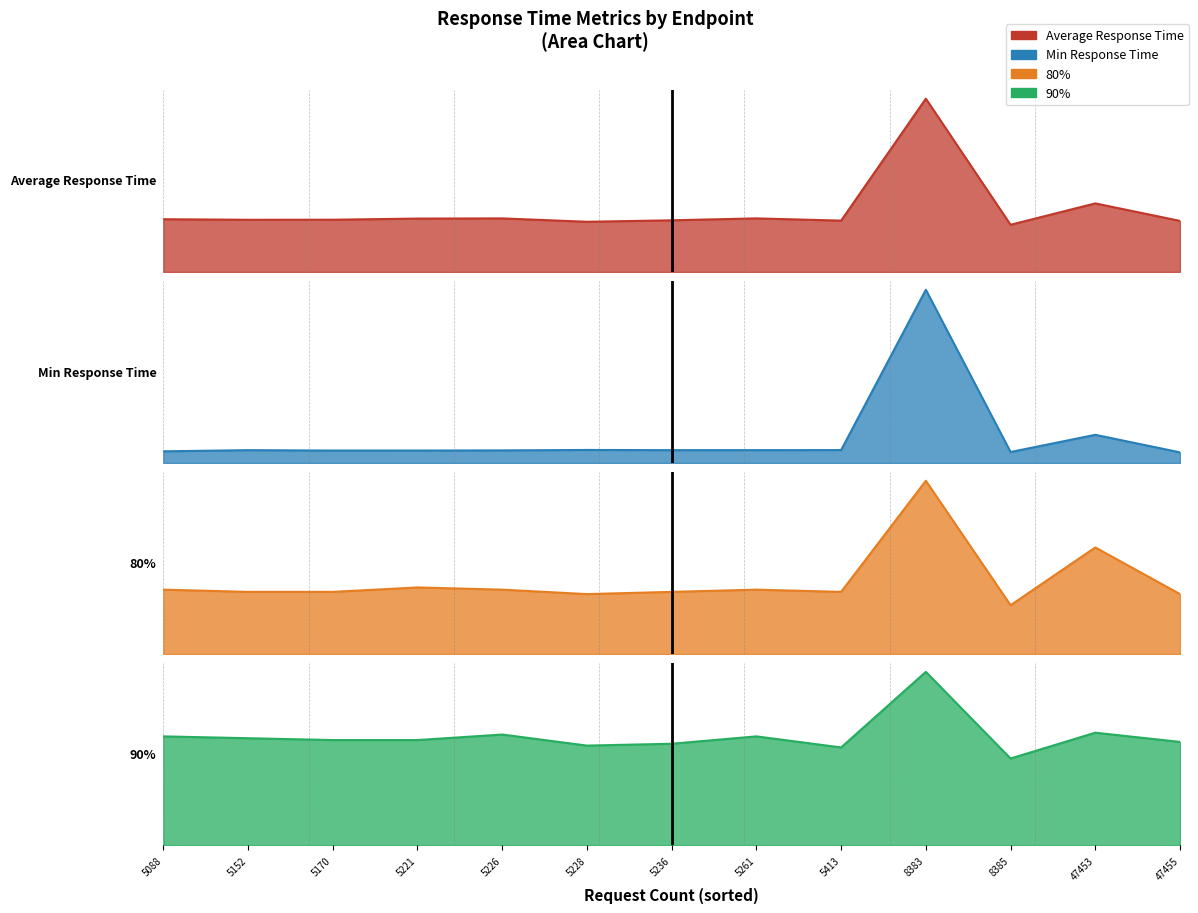

Reading left to right, what are all the values shown in this chart?

Average Response Time: /=19.3	/catalogue=28.0	/category.html=20.9	/detail.html?id=03fef6ac=21.9	/detail.html?id=3395a43e=21.1	/detail.html?id=510a0d7e=20.5	/detail.html?id=808a2de1=21.9	/detail.html?id=819e1fbf=21.8	/detail.html?id=837ab141=21.3	/detail.html?id=a0a4f044=21.3	/detail.html?id=d3588630=21.0	/detail.html?id=zzz4f044=21.5	/login=70.8
Min Response Time: /=1.4	/catalogue=3.6	/category.html=1.4	/detail.html?id=03fef6ac=1.6	/detail.html?id=3395a43e=1.6	/detail.html?id=510a0d7e=1.7	/detail.html?id=808a2de1=1.6	/detail.html?id=819e1fbf=1.6	/detail.html?id=837ab141=1.6	/detail.html?id=a0a4f044=1.6	/detail.html?id=d3588630=1.6	/detail.html?id=zzz4f044=1.5	/login=22.0
80%: /=22.0	/catalogue=48.0	/category.html=27.0	/detail.html?id=03fef6ac=29.0	/detail.html?id=3395a43e=28.0	/detail.html?id=510a0d7e=27.0	/detail.html?id=808a2de1=29.0	/detail.html?id=819e1fbf=30.0	/detail.html?id=837ab141=28.0	/detail.html?id=a0a4f044=28.0	/detail.html?id=d3588630=28.0	/detail.html?id=zzz4f044=29.0	/login=78.0
90%: /=47.0	/catalogue=61.0	/category.html=56.0	/detail.html?id=03fef6ac=59.0	/detail.html?id=3395a43e=55.0	/detail.html?id=510a0d7e=54.0	/detail.html?id=808a2de1=60.0	/detail.html?id=819e1fbf=57.0	/detail.html?id=837ab141=58.0	/detail.html?id=a0a4f044=57.0	/detail.html?id=d3588630=53.0	/detail.html?id=zzz4f044=59.0	/login=94.0